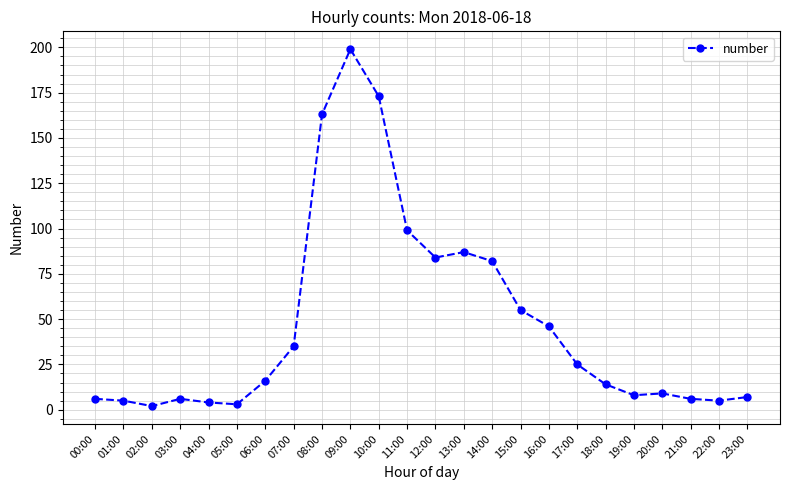

Reading left to right, extract all data points from this chart.

6	5	2	6	4	3	16	35	163	199	173	99	84	87	82	55	46	25	14	8	9	6	5	7